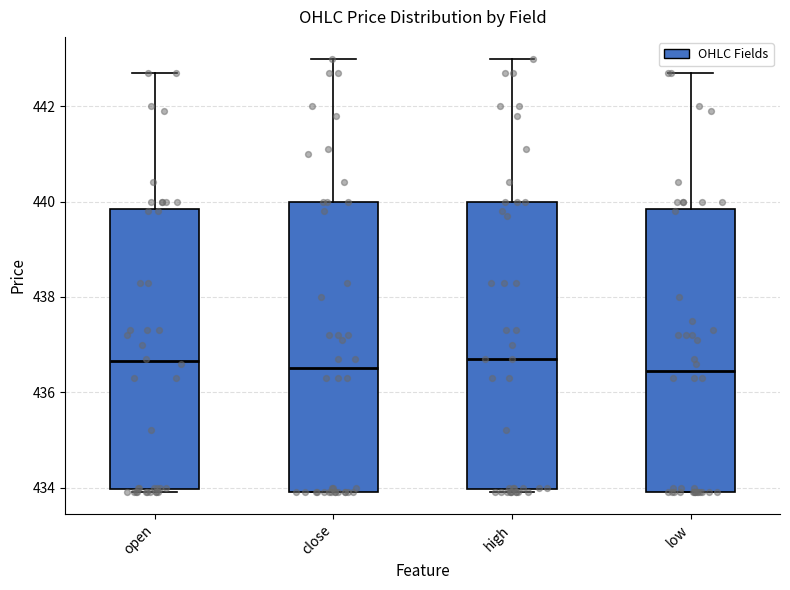

Reading left to right, read every box against the y-axis: the position of its median line, the range the box covers, and the ends of its whiskers. The values are not printed on the chart, so give them approximately, as read against the axis.

open: median 436.6, box 434.0 to 439.8, whiskers 434.0 (just below the box's lower edge) to 442.8
close: median 436.6, box 434.0 to 440.0, whiskers 434.0 to 443.0
high: median 436.8, box 434.0 to 440.0, whiskers 434.0 (just below the box's lower edge) to 443.0
low: median 436.4, box 434.0 to 439.8, whiskers 434.0 to 442.8